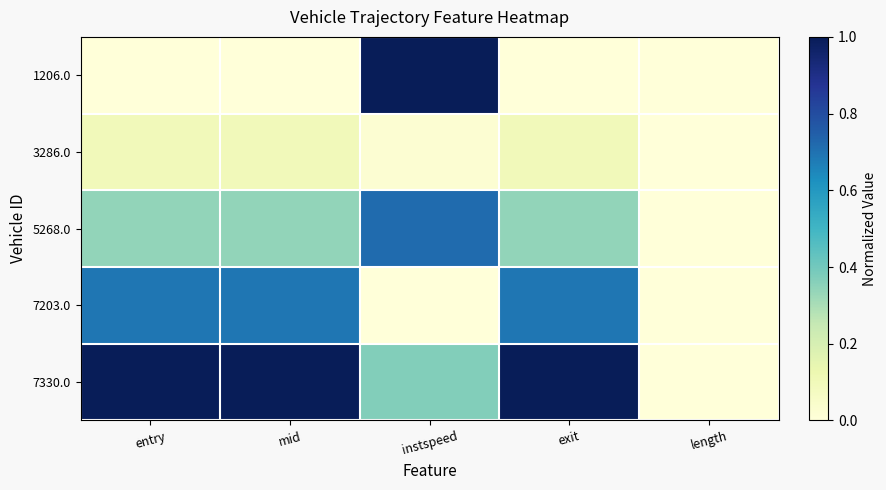

What is the total value across all series at instspeed?

2.1